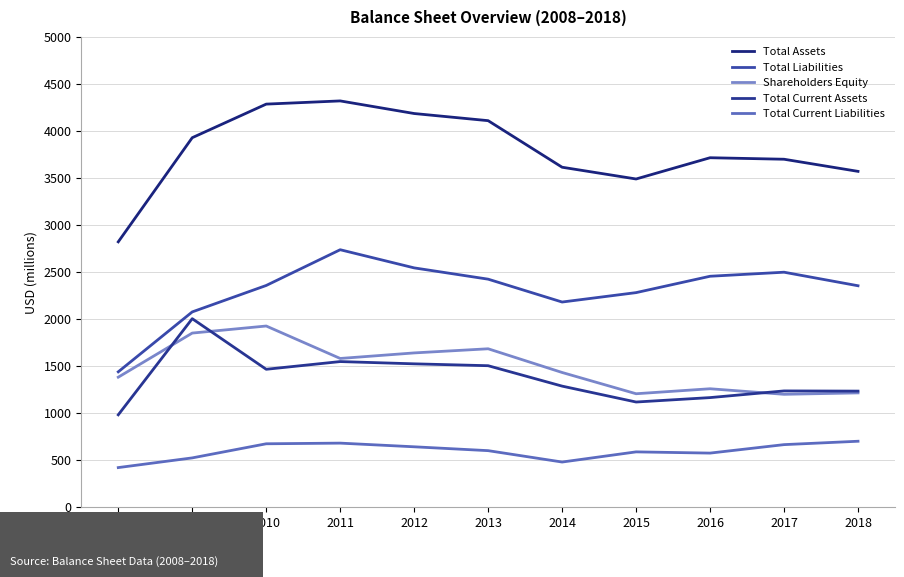

What is the approximate value of Total Assets at 2015, to the nearest 50?

3500